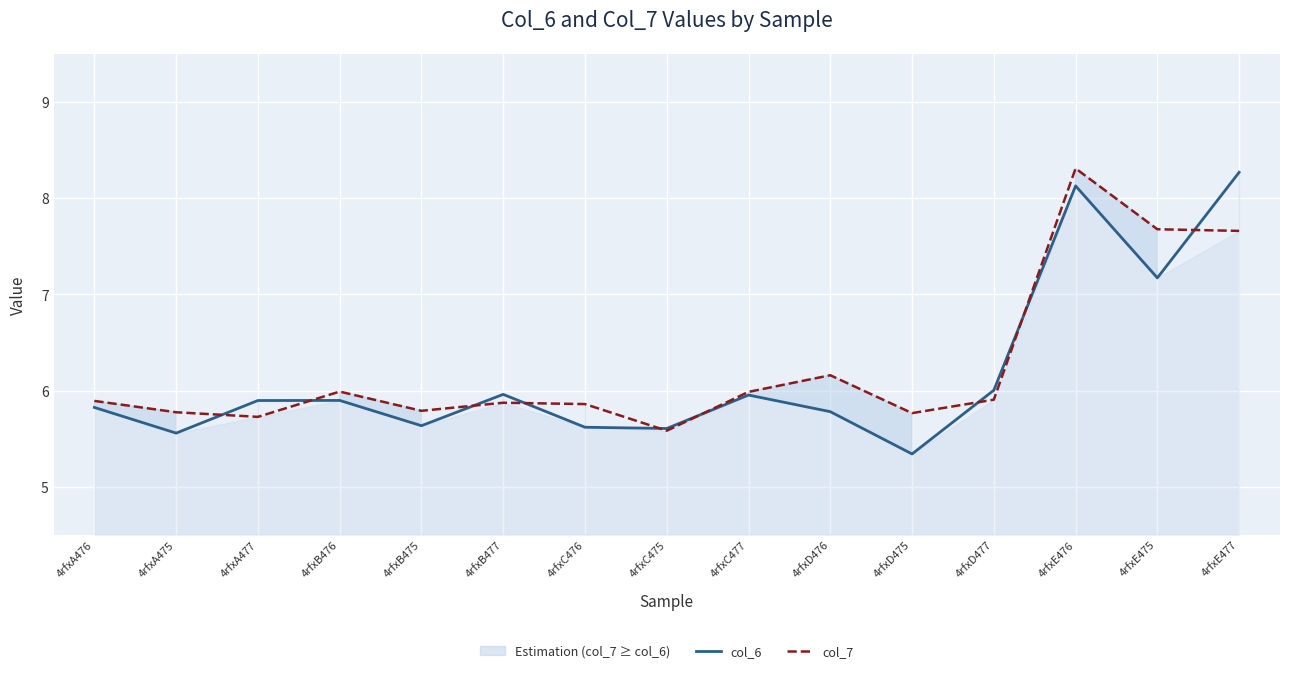

Between 4rfxE476 and 4rfxC477, which is larger?

4rfxE476